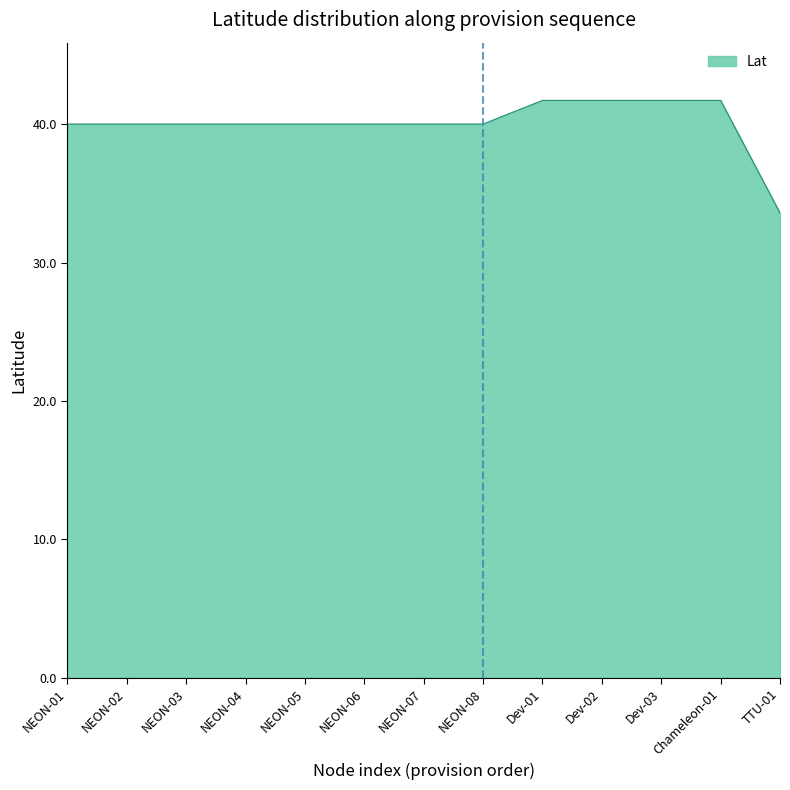

How many lines are shown in the chart?

1